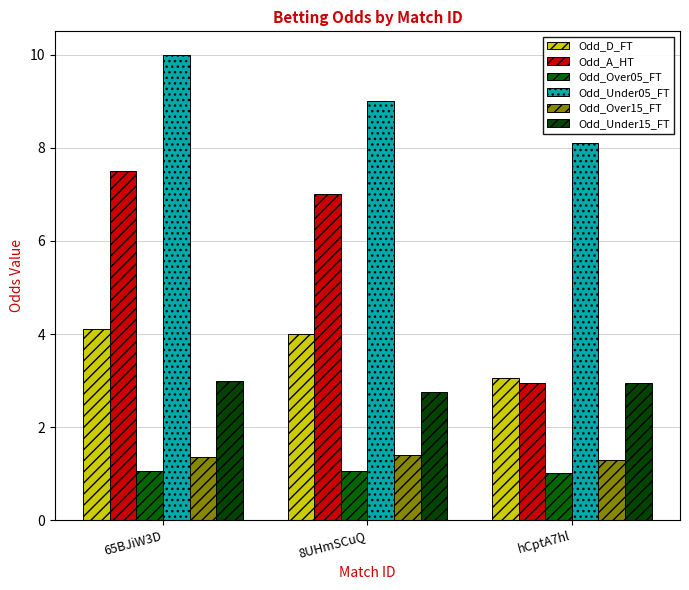

Does the chart contain any negative values?

No